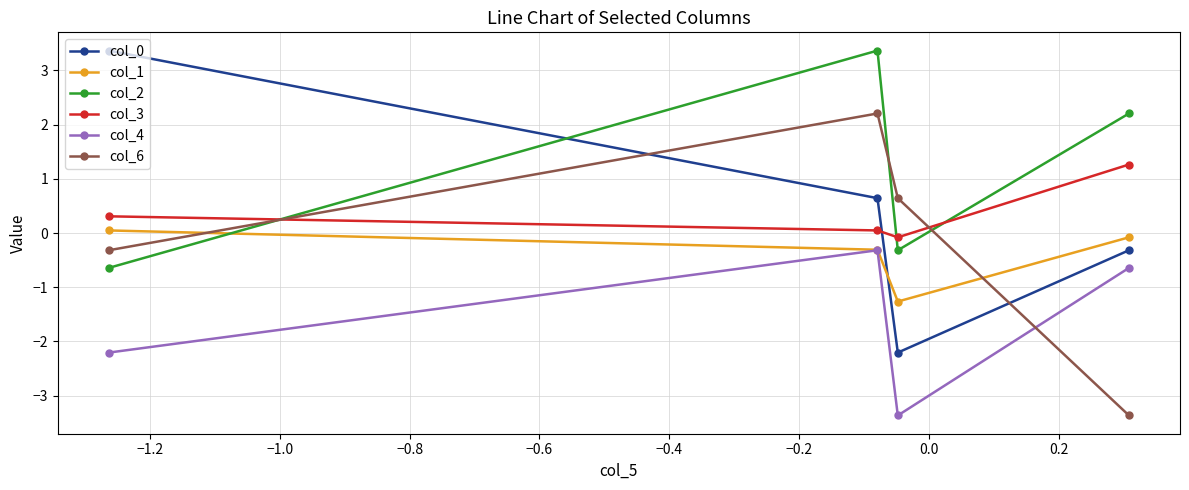

What is the value of the col_6 point at the 2nd from the left?

2.2